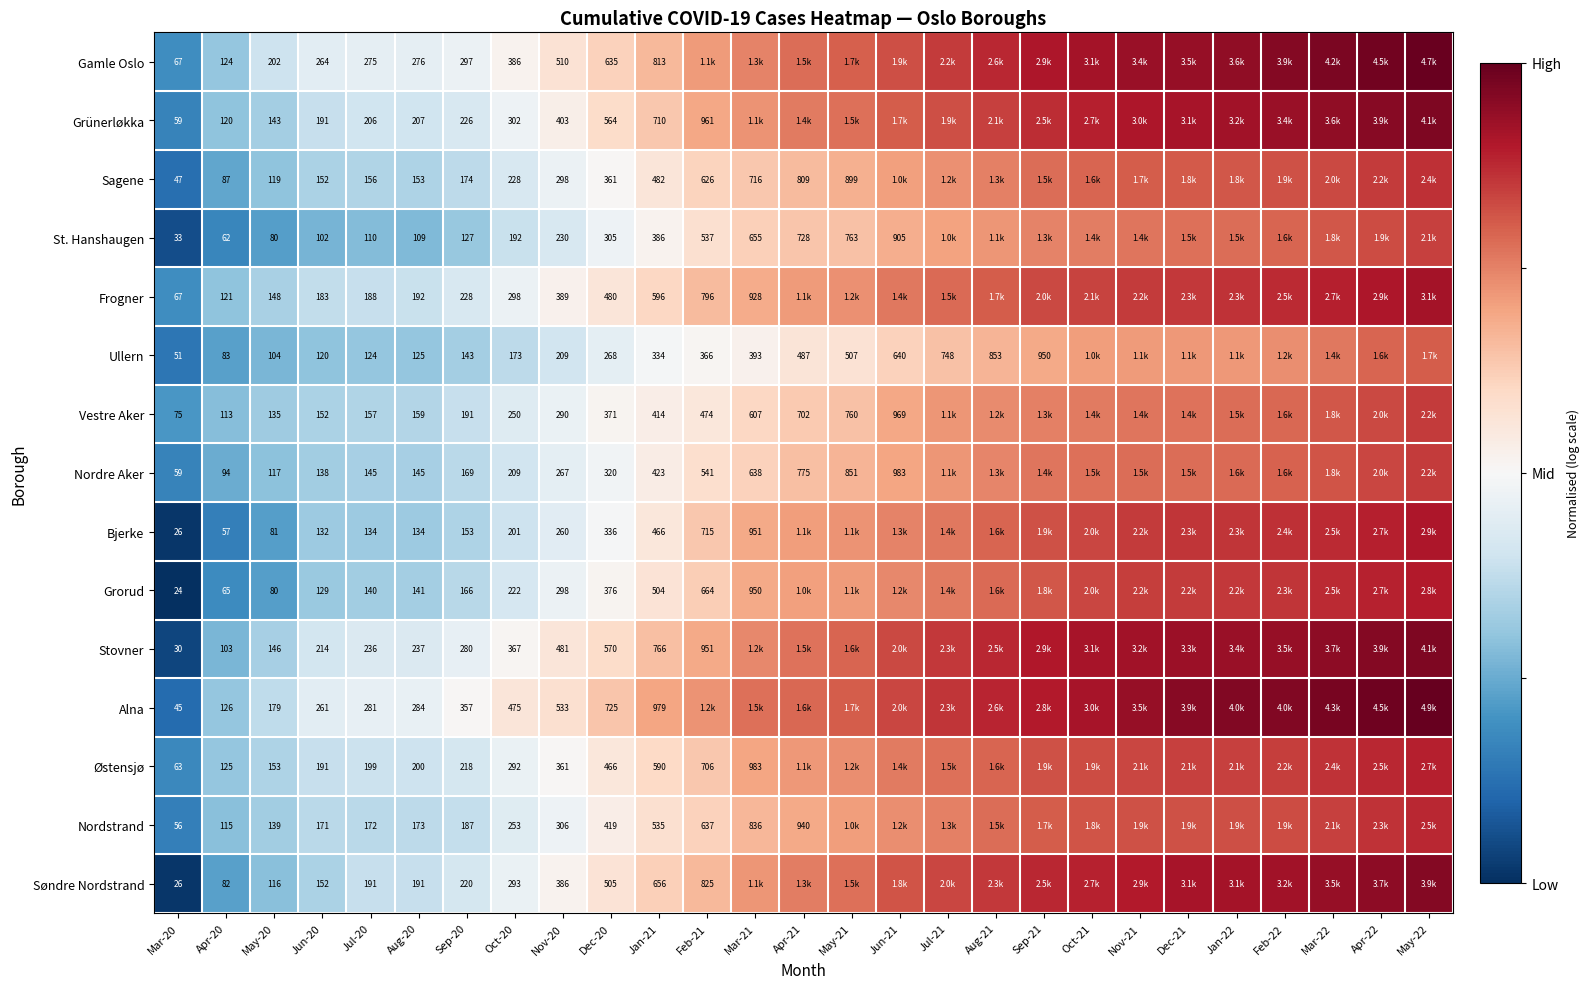

Which series changed the most between May-20 and Jul-20?

Alna